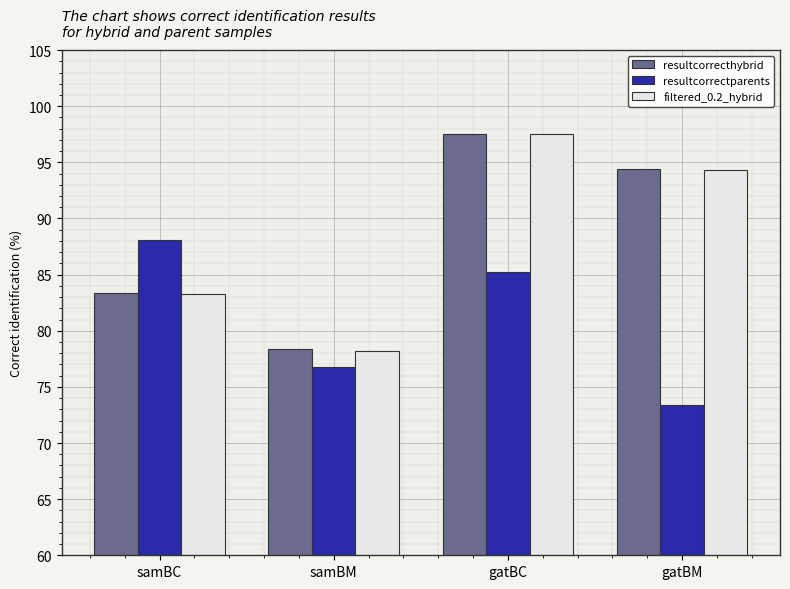

Reading left to right, list all the values displayed in this chart.

resultcorrecthybrid: samBC=83.3	samBM=78.4	gatBC=97.5	gatBM=94.4
resultcorrectparents: samBC=88.0	samBM=76.8	gatBC=85.2	gatBM=73.4
filtered_0.2_hybrid: samBC=83.3	samBM=78.2	gatBC=97.5	gatBM=94.3